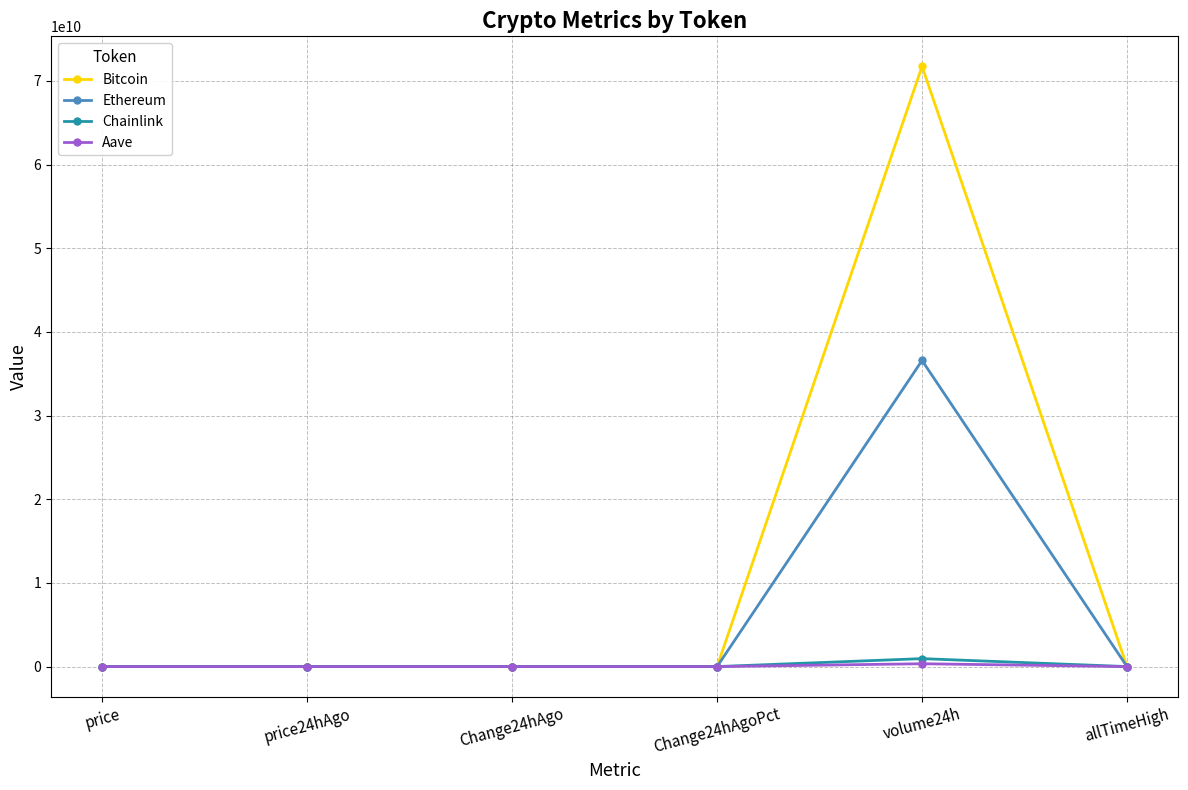

How many data points in Ethereum are less than 4347?

3